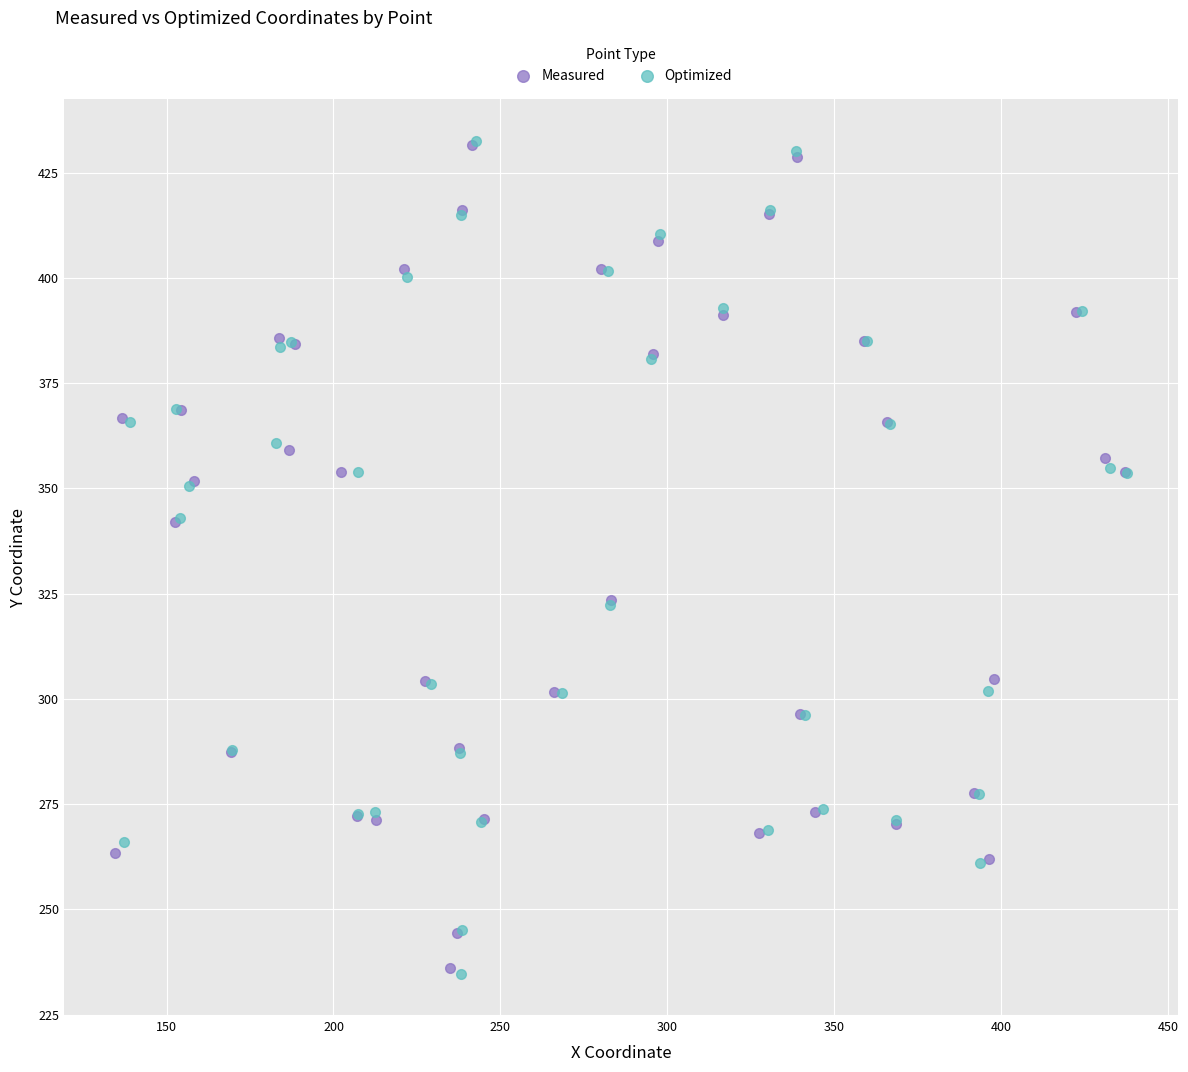

Which series has the largest Y range (max minus min)?

Optimized